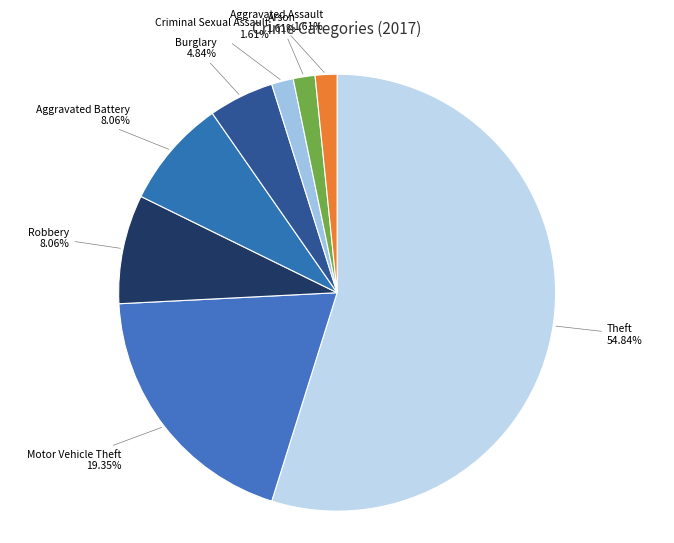

Which slice is the largest?

Theft